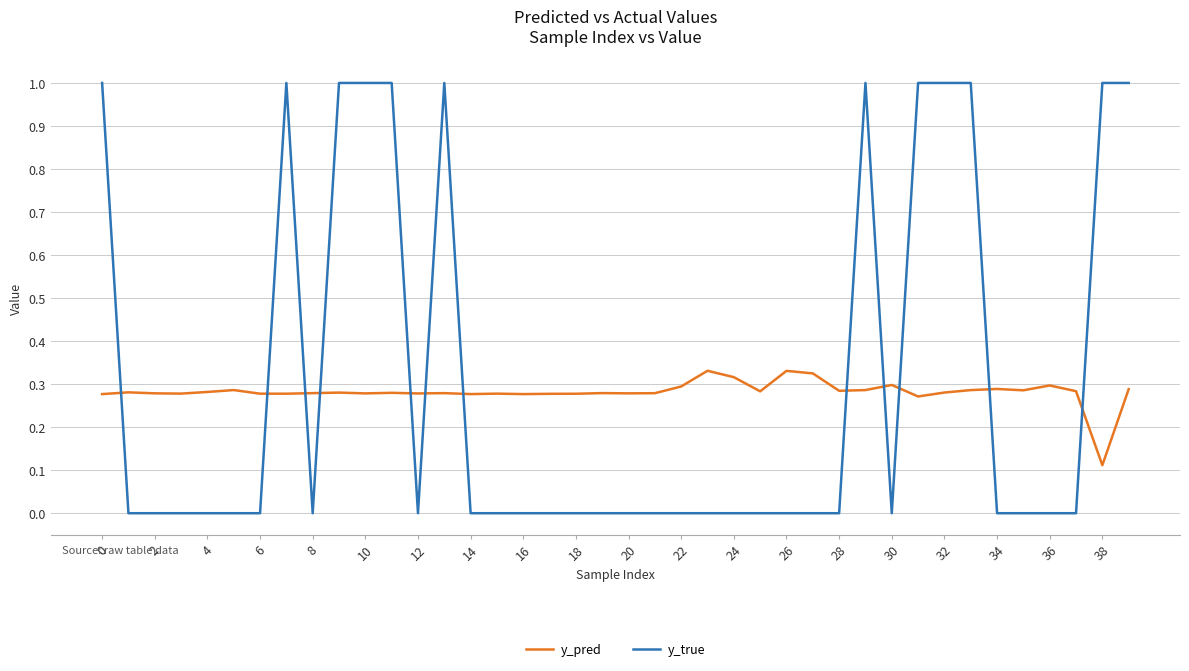

Which series ends up on top after the final intersection of y_true and y_pred?

y_true